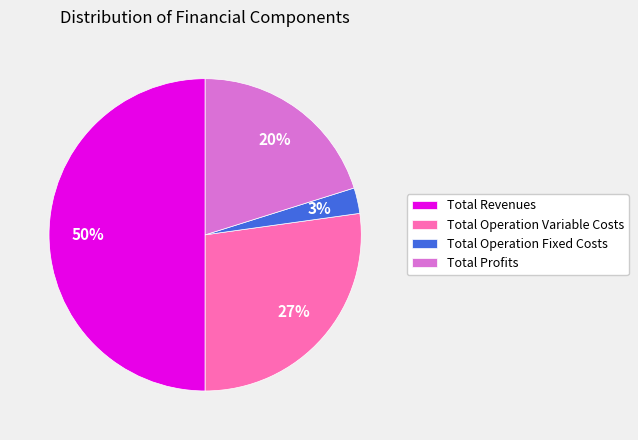

What percentage is the Total Revenues slice, to the nearest percent?

50%